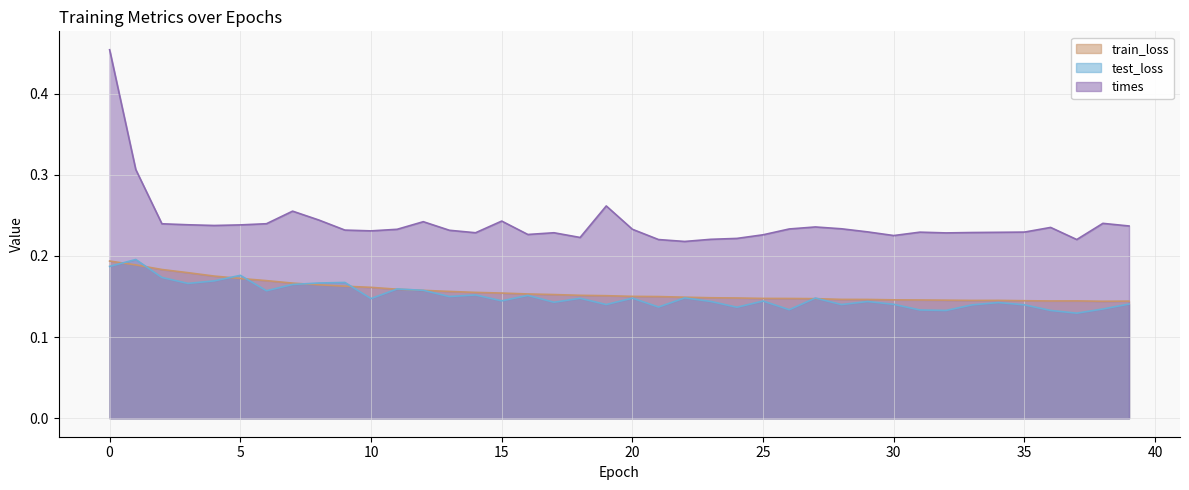

How many data points does each series have?

40